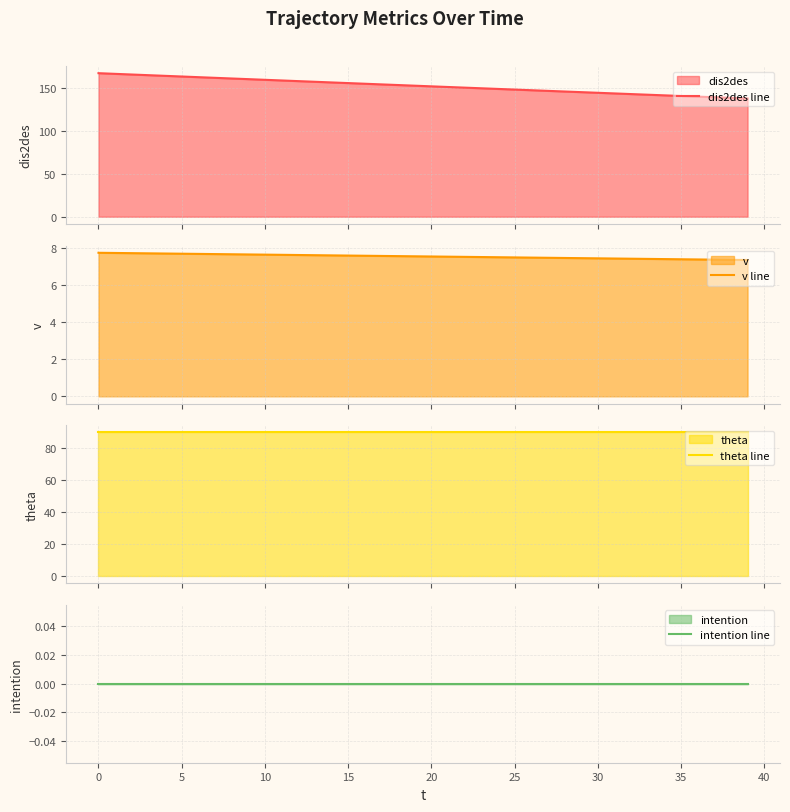

Where is dis2des line nearest to the value 152?

19